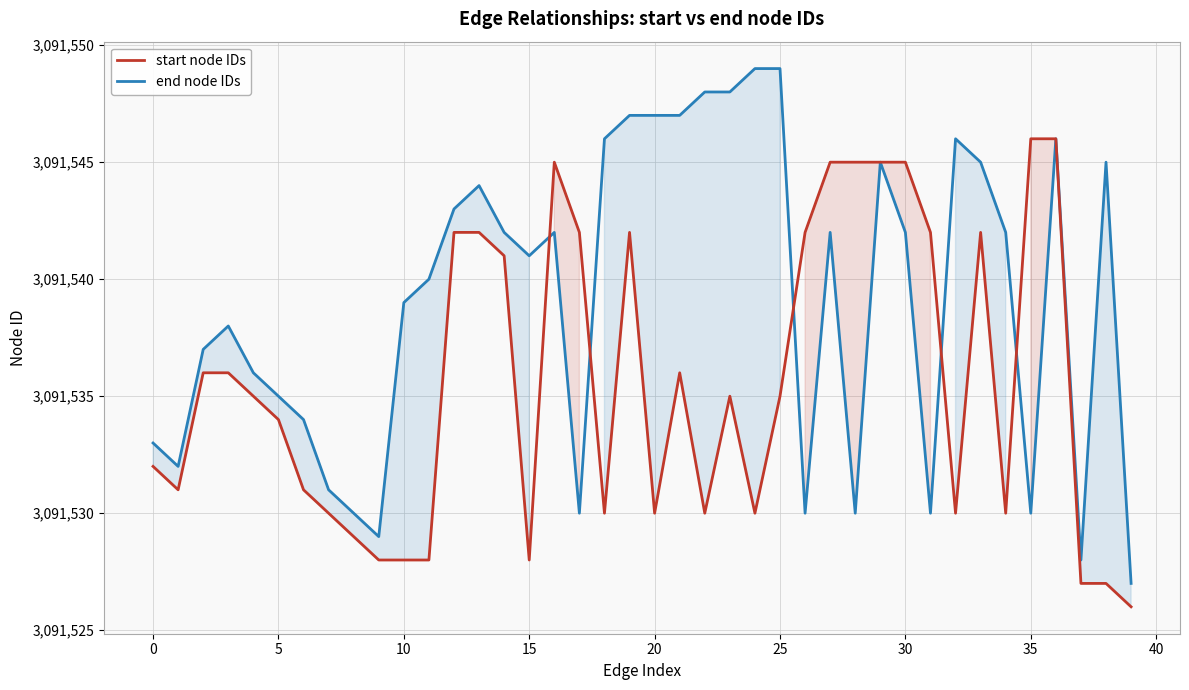

Where do start node IDs and end node IDs first cross each other?

15 and 16